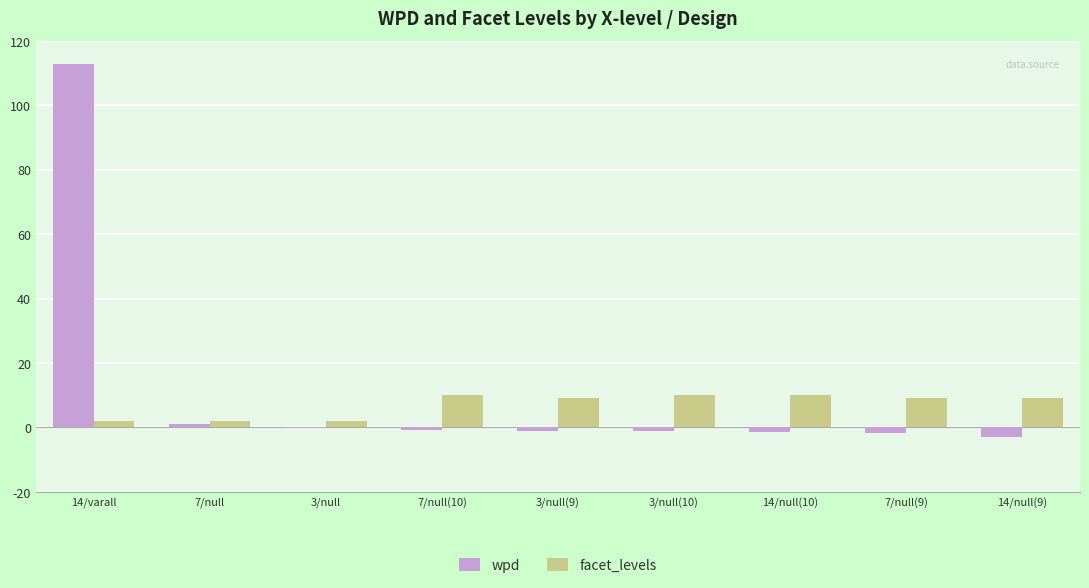

True or false: wpd has a value of -3.0 at 14/null(9).

True